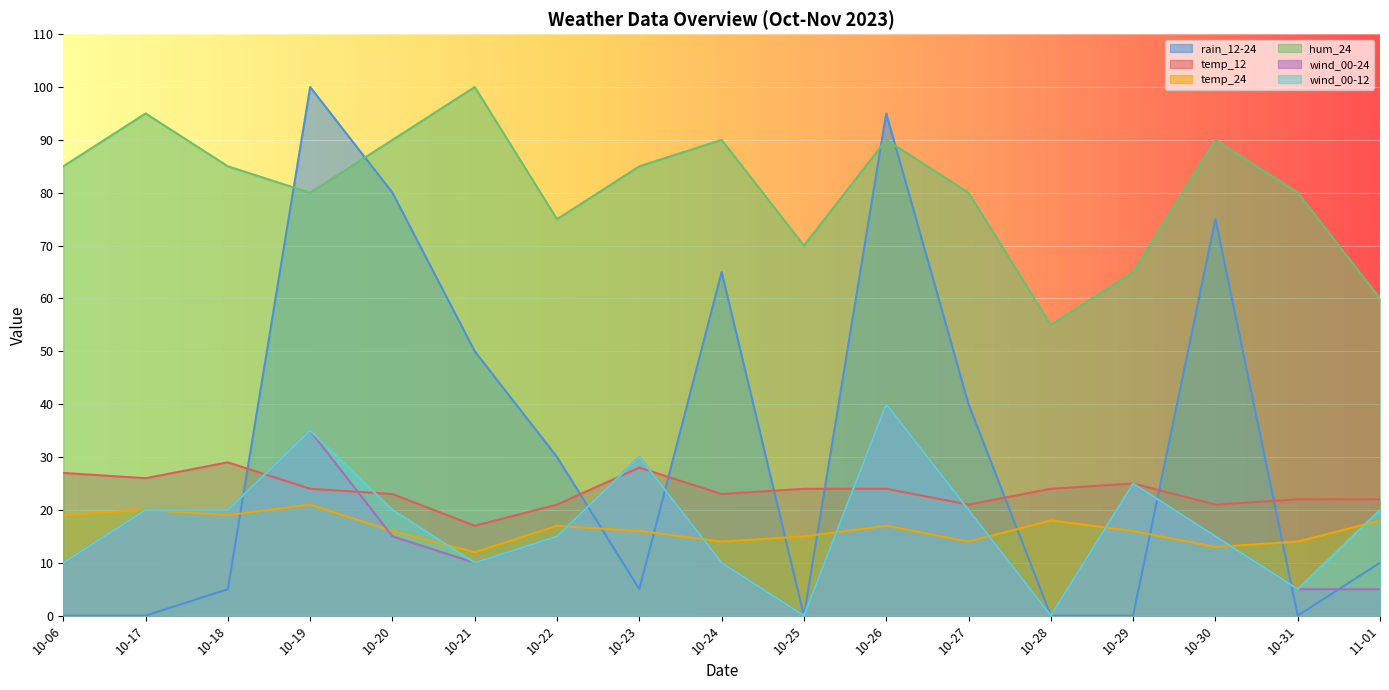

Is it true that wind_00-12 equals 10 at 10-06?

True